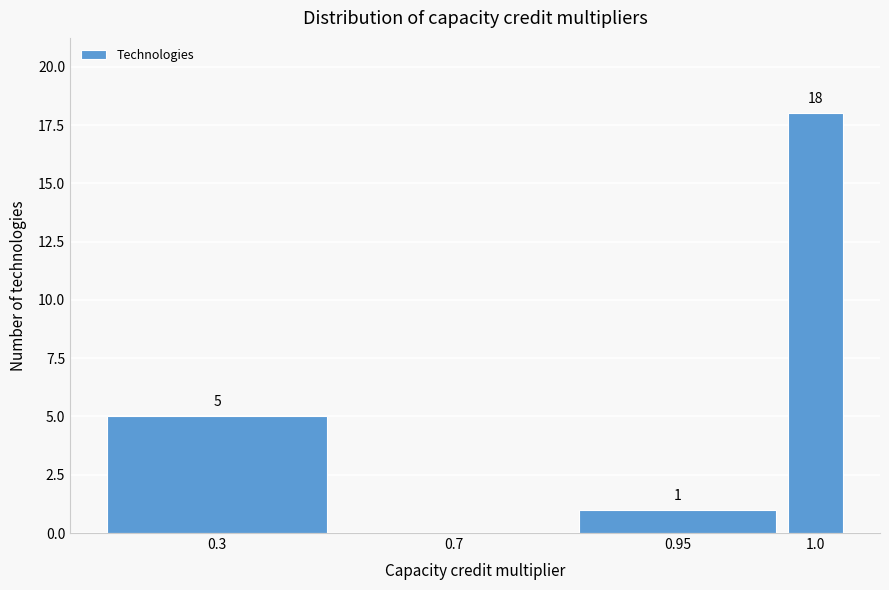

Reading left to right, extract all data points from this chart.

0.3=5	0.7=0	0.95=1	1.0=18